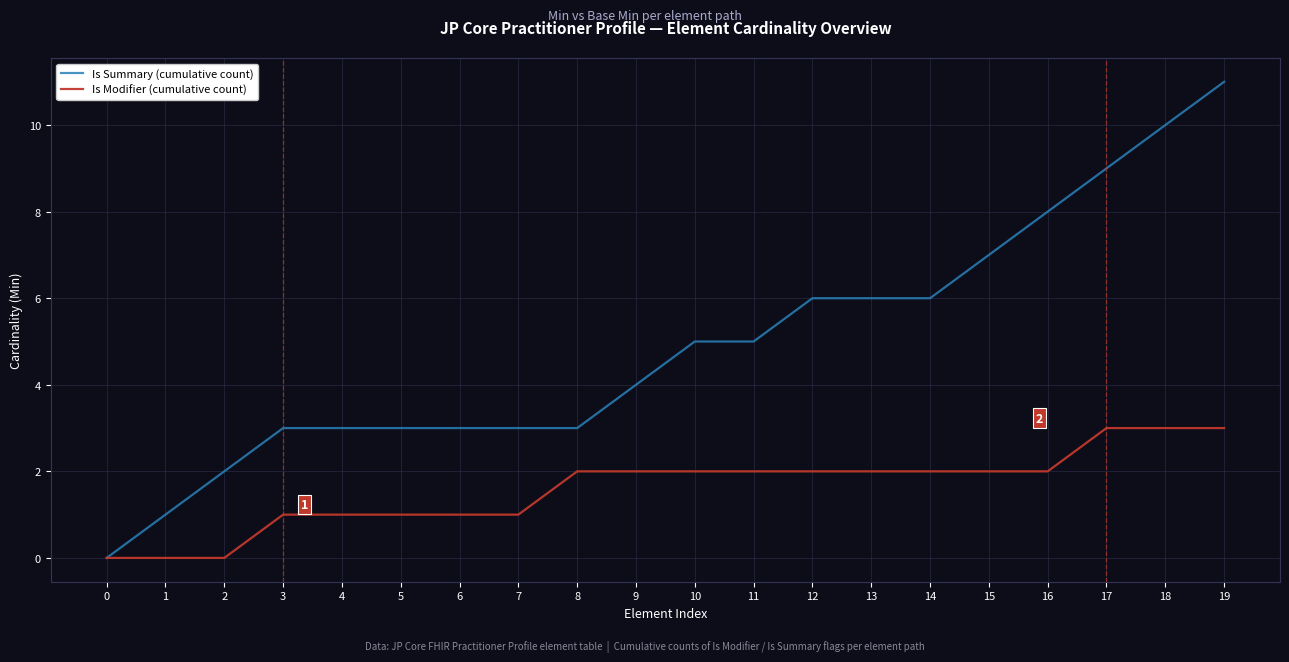

Reading right to left, what are all the values shown in this chart?

Is Summary (cumulative count): 19=11	18=10	17=9	16=8	15=7	14=6	13=6	12=6	11=5	10=5	9=4	8=3	7=3	6=3	5=3	4=3	3=3	2=2	1=1	0=0
Is Modifier (cumulative count): 19=3	18=3	17=3	16=2	15=2	14=2	13=2	12=2	11=2	10=2	9=2	8=2	7=1	6=1	5=1	4=1	3=1	2=0	1=0	0=0